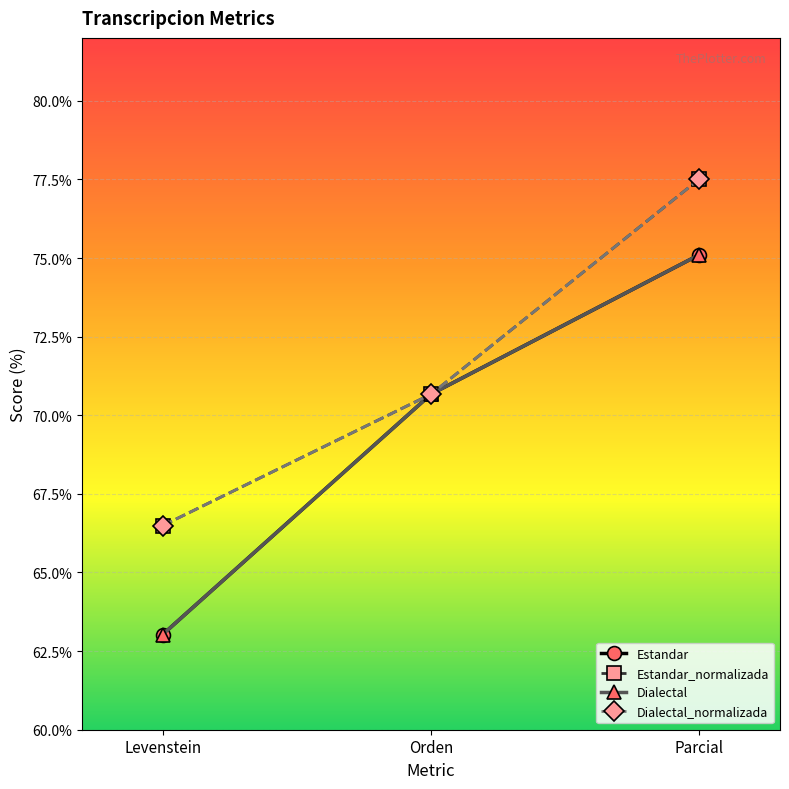

Is it true that Estandar equals 63.0 at Levenstein?

True